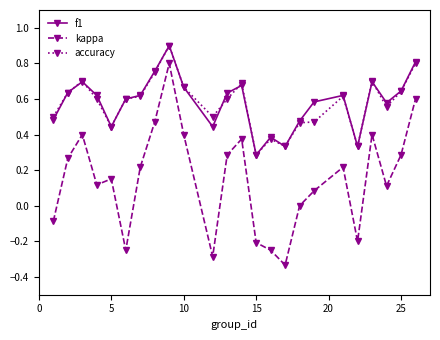

True or false: accuracy and kappa cross at least once.

False